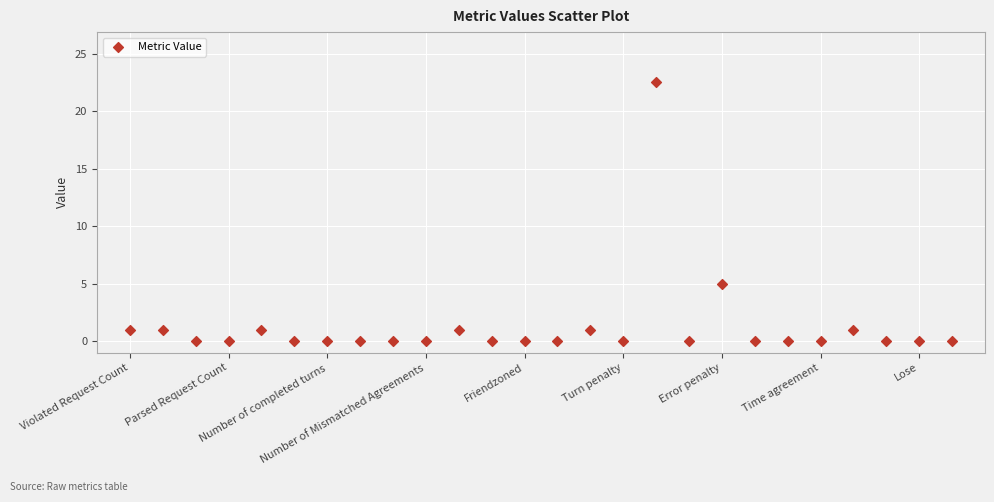

What is the range of Y values (max minus min)?

22.5